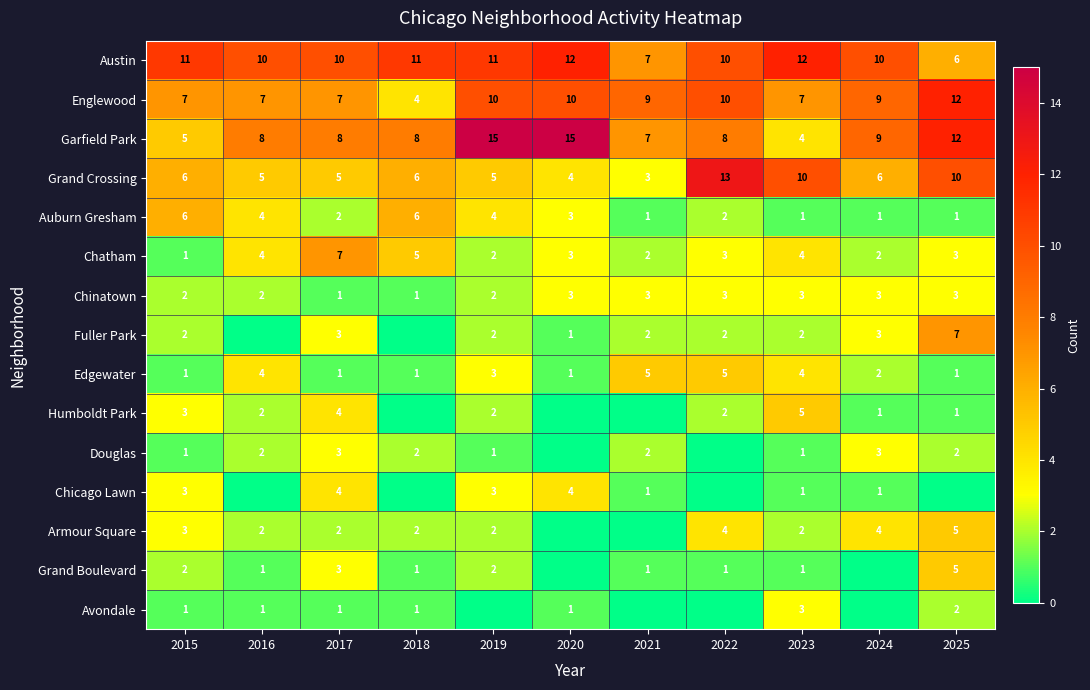

What is the minimum value for Grand Crossing?

3